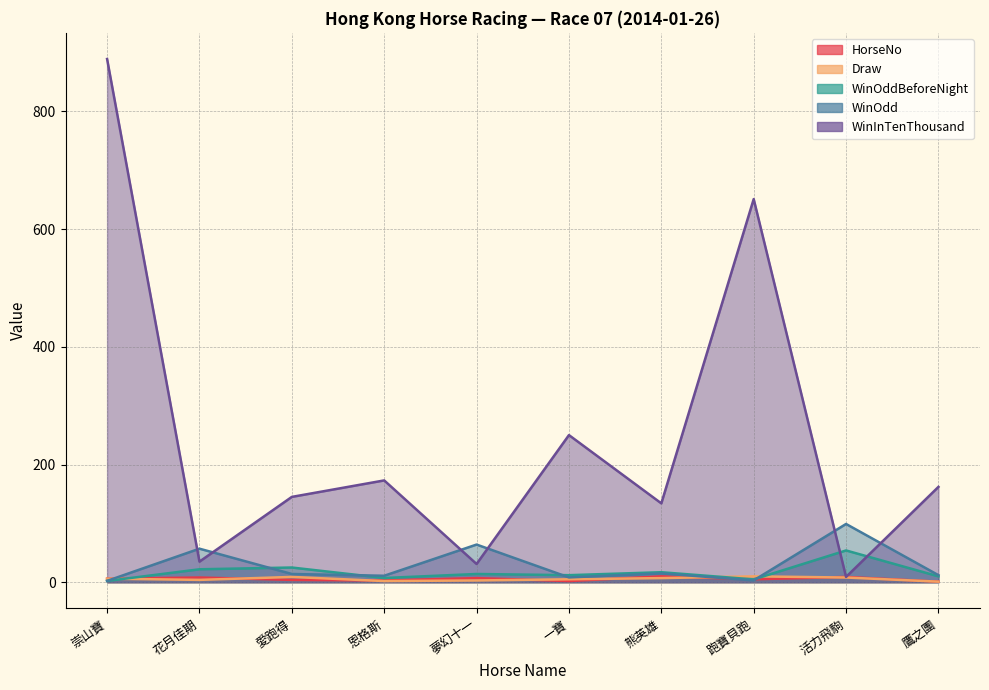

What is the sum of the WinInTenThousand values at 夢幻十一 and 崇山寶?

920.0